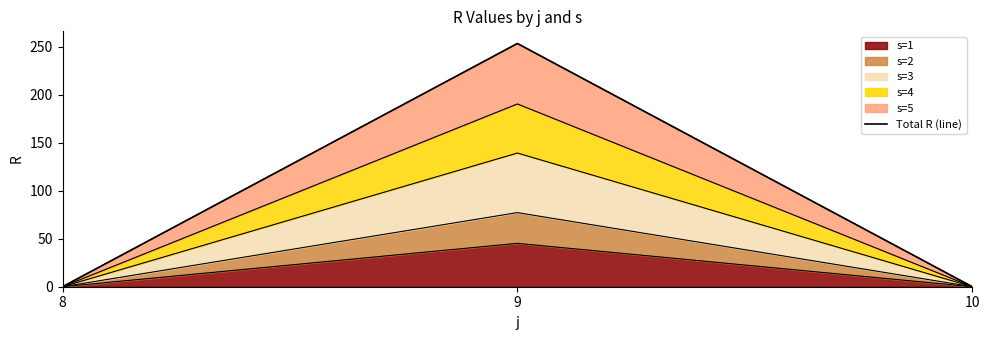

Is it true that the value at 9 is 253.4?

True